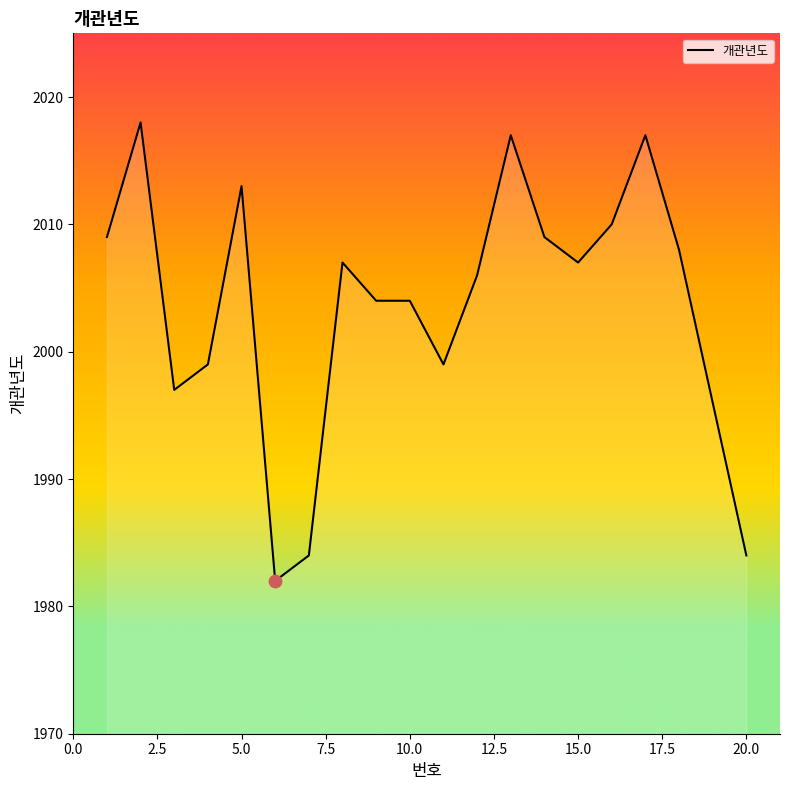

What is the minimum value shown in the chart?

1982